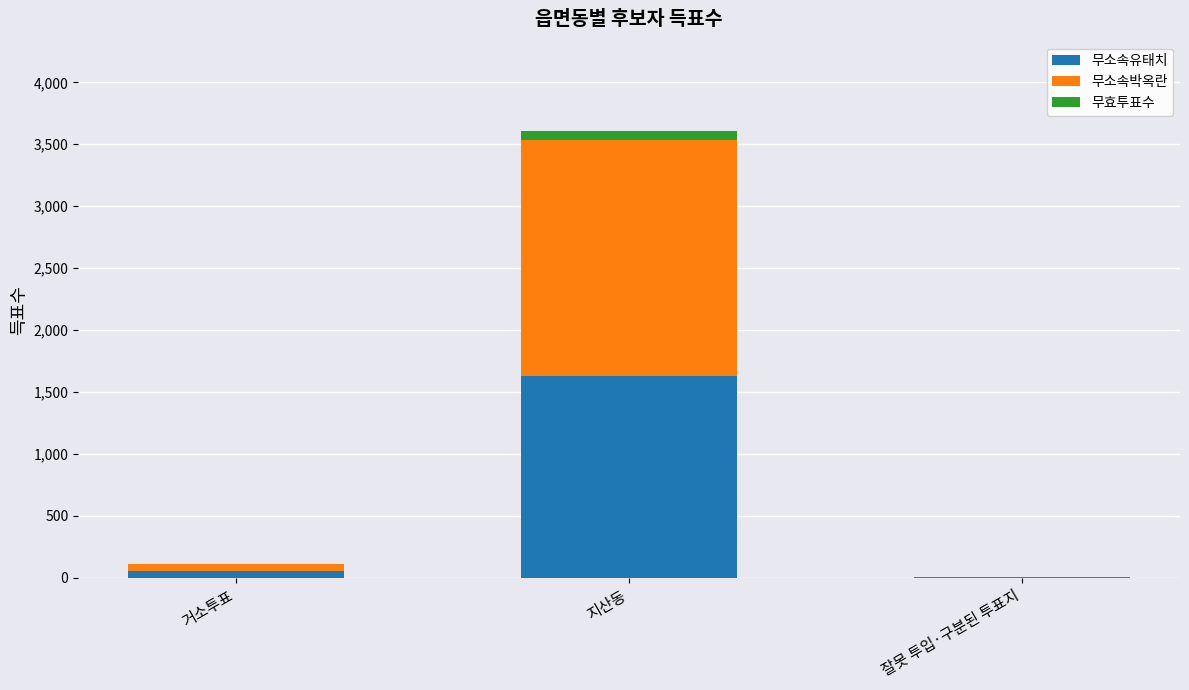

Reading right to left, transcribe the values for 무소속유태치.

잘못 투입·구분된 투표지=0	지산동=1633	거소투표=56